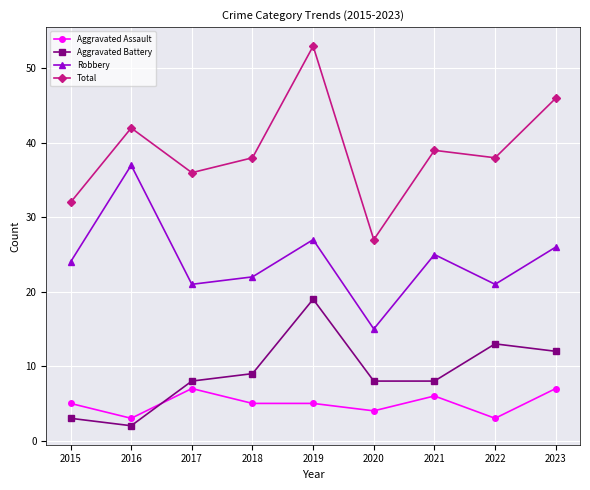

True or false: Total has a value of 75 at 2023.

False